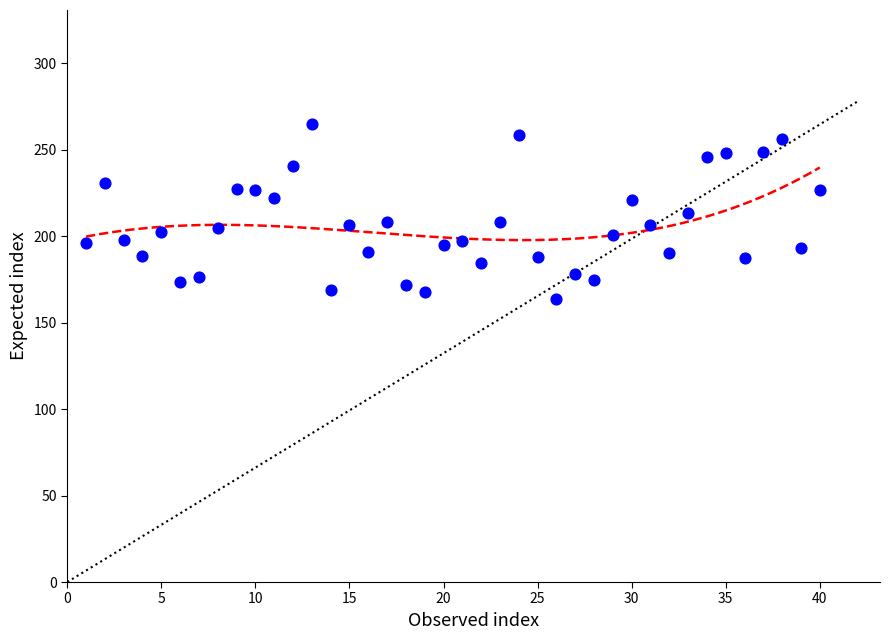

What is the range of X values (max minus min)?

39.0